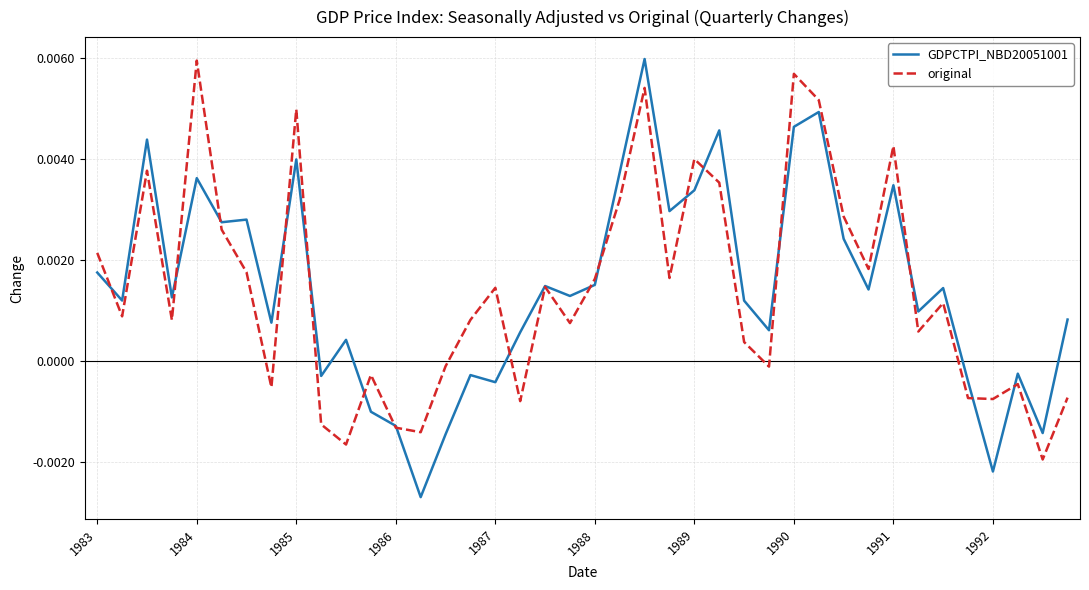

Which series has the widest spread of values?

GDPCTPI_NBD20051001